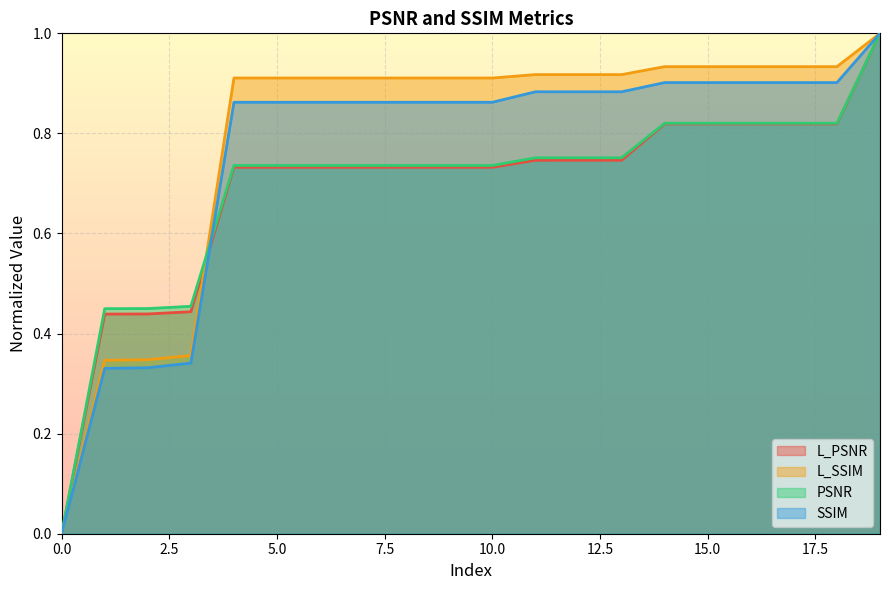

Is the value of SSIM at 17 greater than the value of PSNR at 8?

Yes